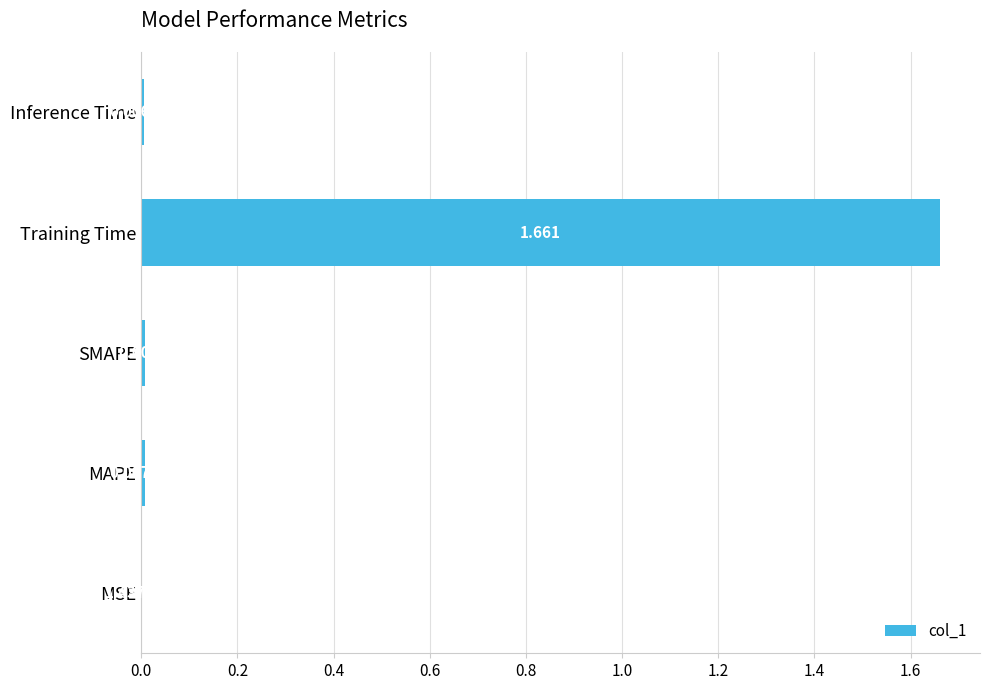

Where is the data nearest to the value 0?

MSE